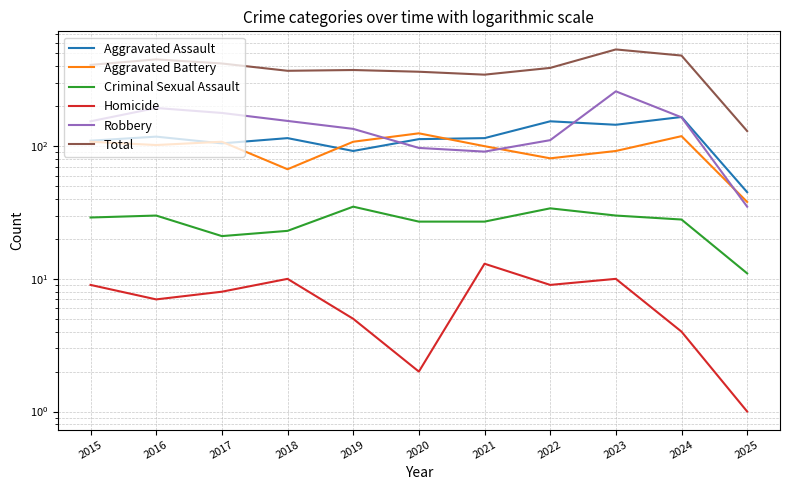

Where do Robbery and Aggravated Battery first cross each other?

2019 and 2020